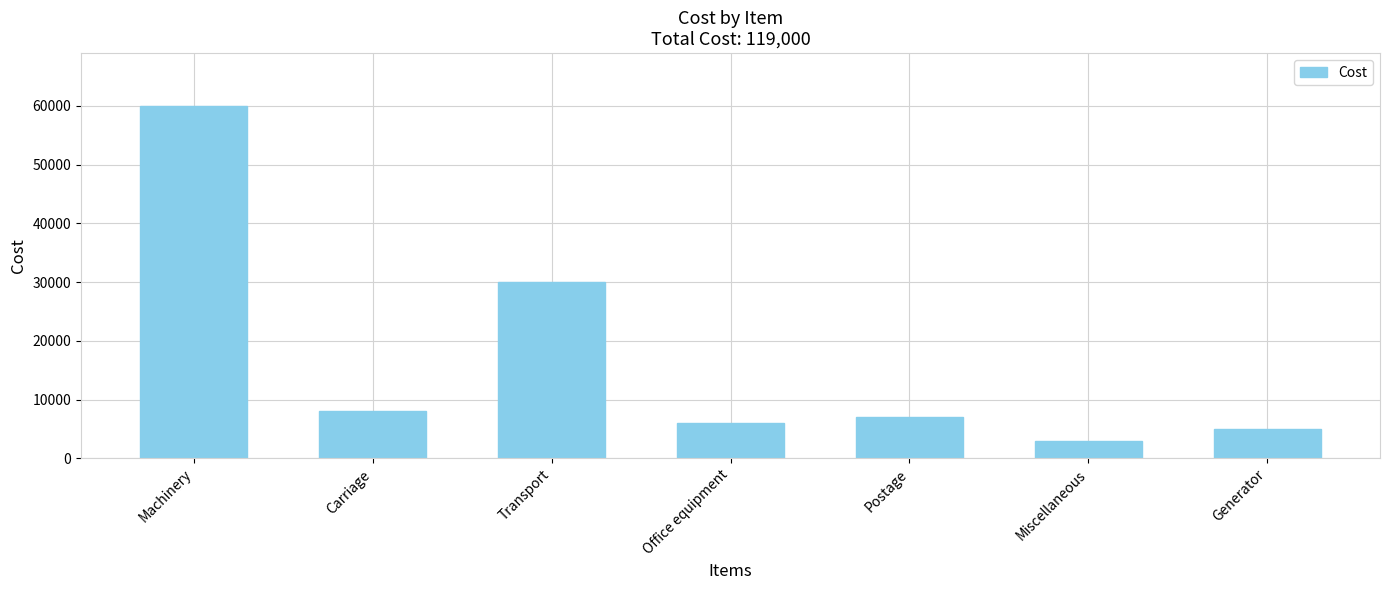

Approximately how many times larger is the value at Generator compared to Carriage?

0.6